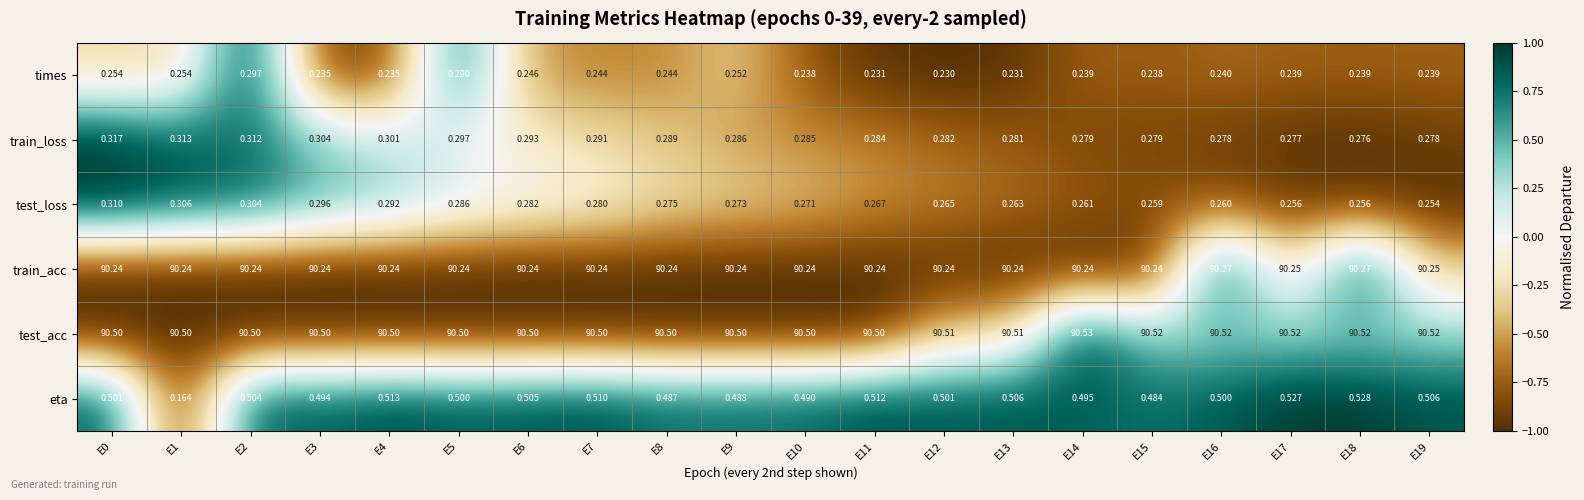

Is the value of train_loss at E11 greater than the value of train_acc at E11?

No